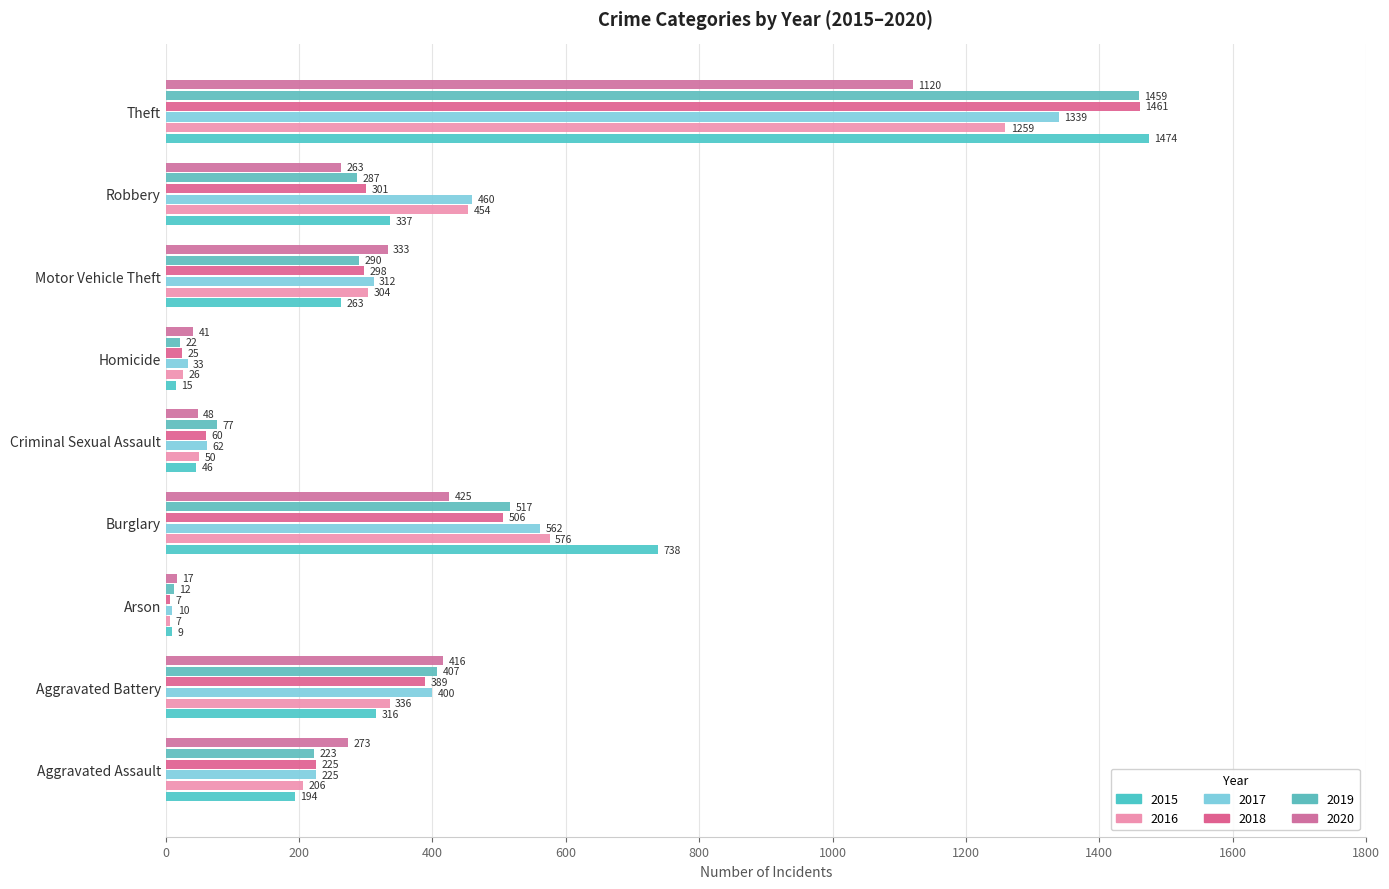

What is the label of the 3rd bar from the left?

Arson